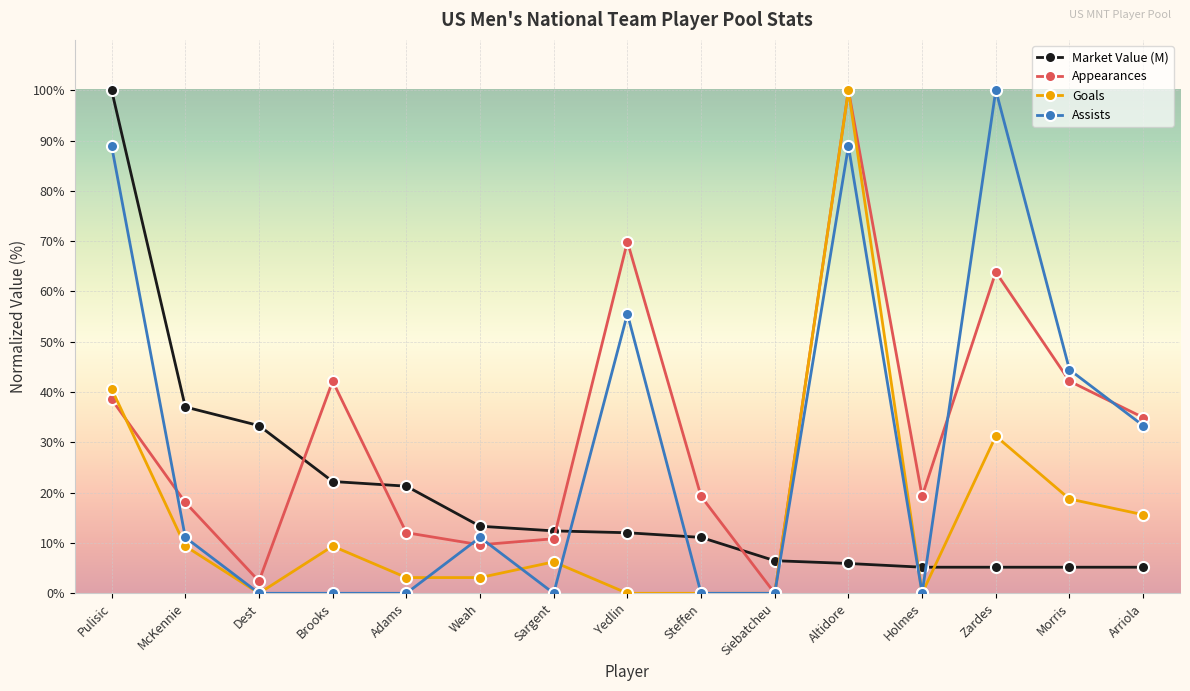

Where does the Appearances series first go above 19?

Pulisic